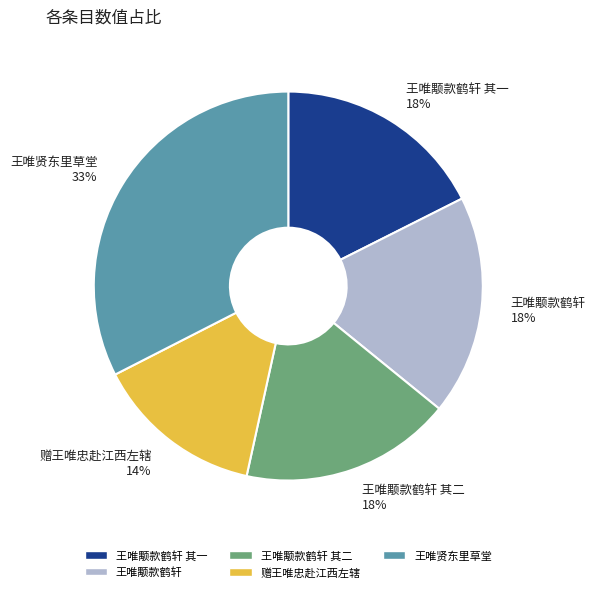

Which category has the biggest portion of the pie?

王唯贤东里草堂 33%